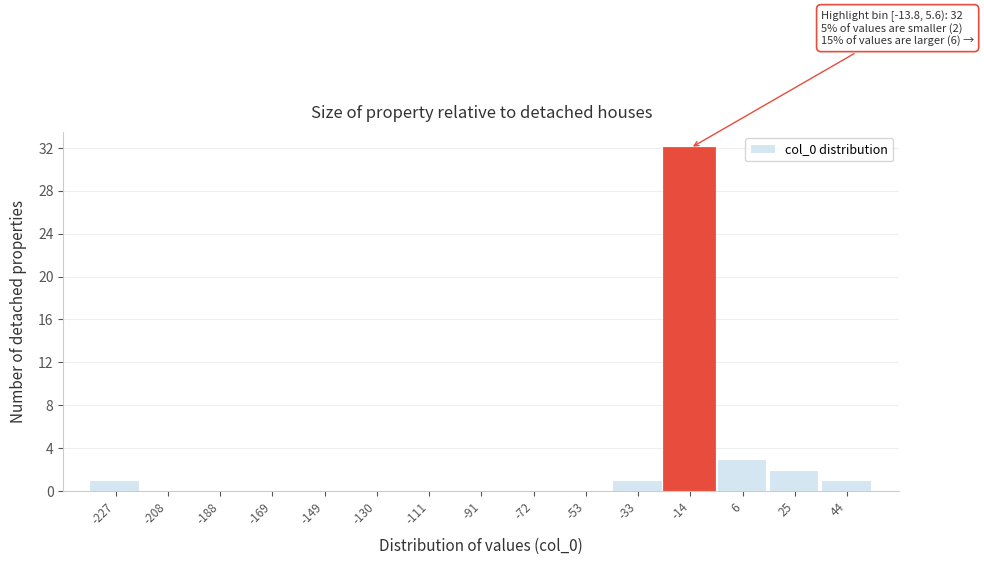

Reading left to right, extract all data points from this chart.

-227=1	-208=0	-188=0	-169=0	-149=0	-130=0	-111=0	-91=0	-72=0	-53=0	-33=1	-14=32	6=3	25=2	44=1